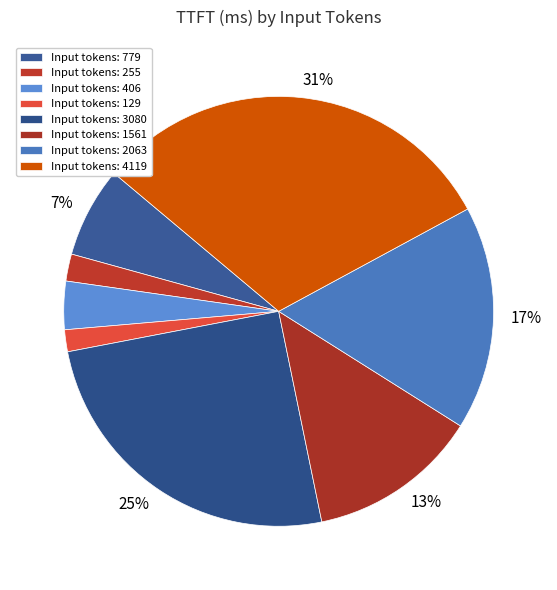

Rank the categories by value from highest to lowest.

4119, 3080, 2063, 1561, 779, 406, 255, 129